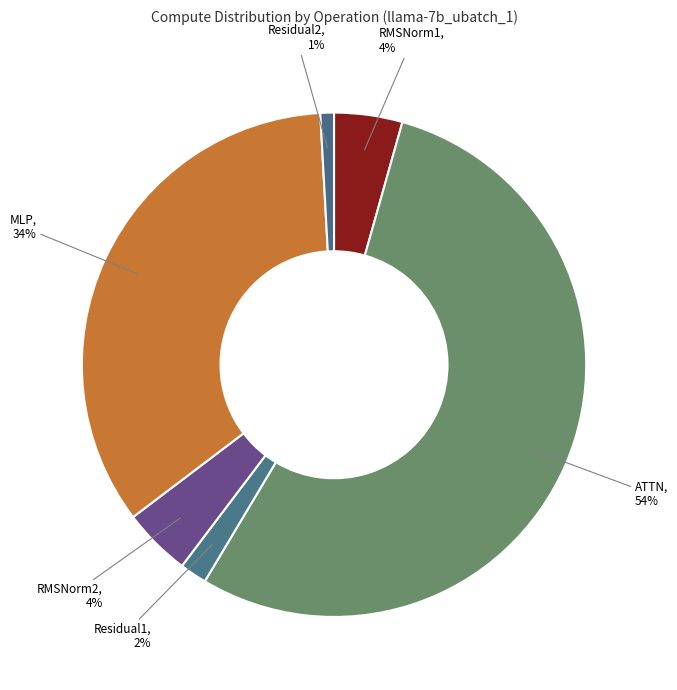

How many segments does this pie chart have?

6